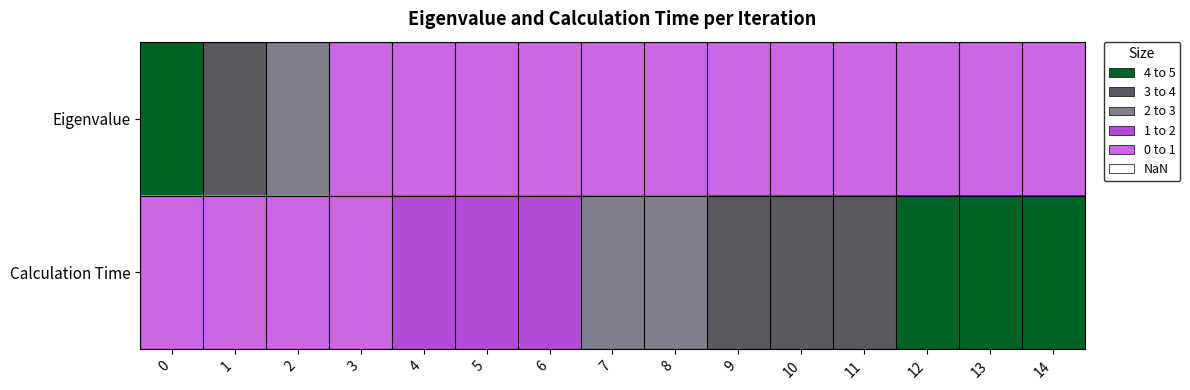

At 1, list the series in order from largest to smallest.

Eigenvalue, Calculation Time